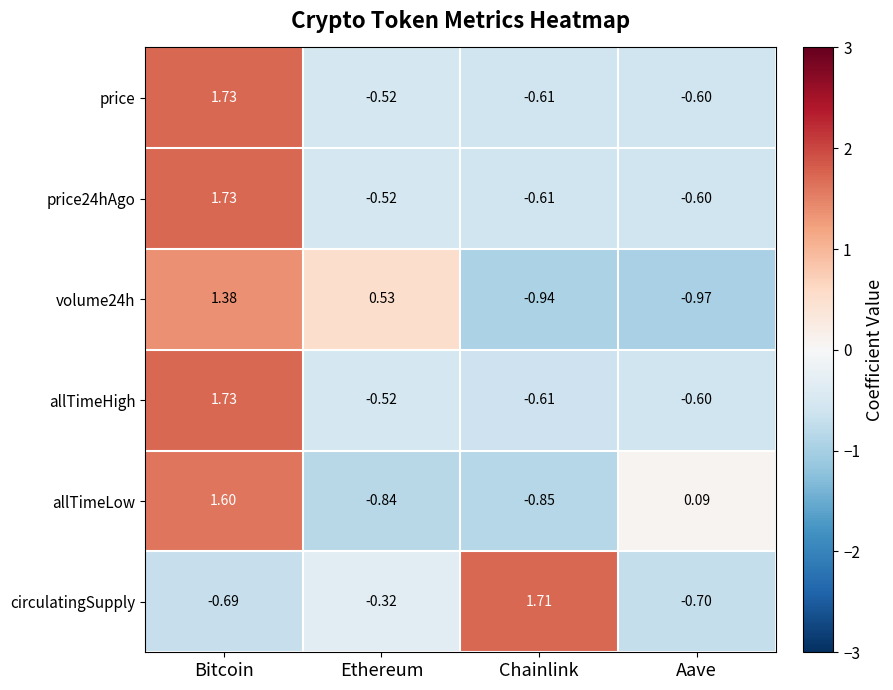

Where is circulatingSupply nearest to the value 0?

Ethereum